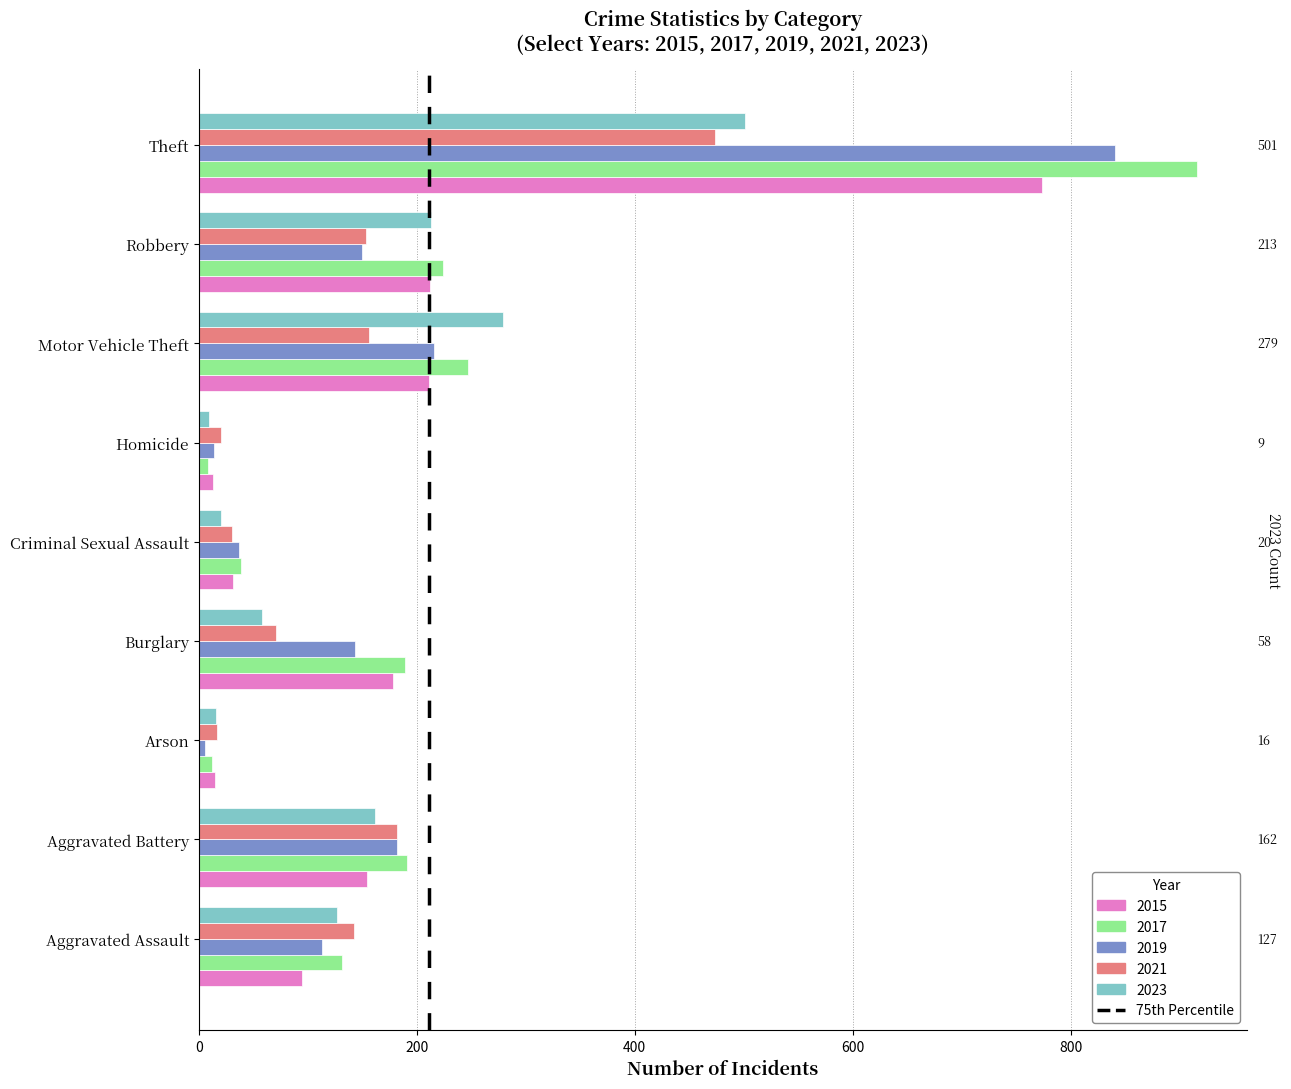

What is the sum of the 2017 values at Burglary and Theft?

1105